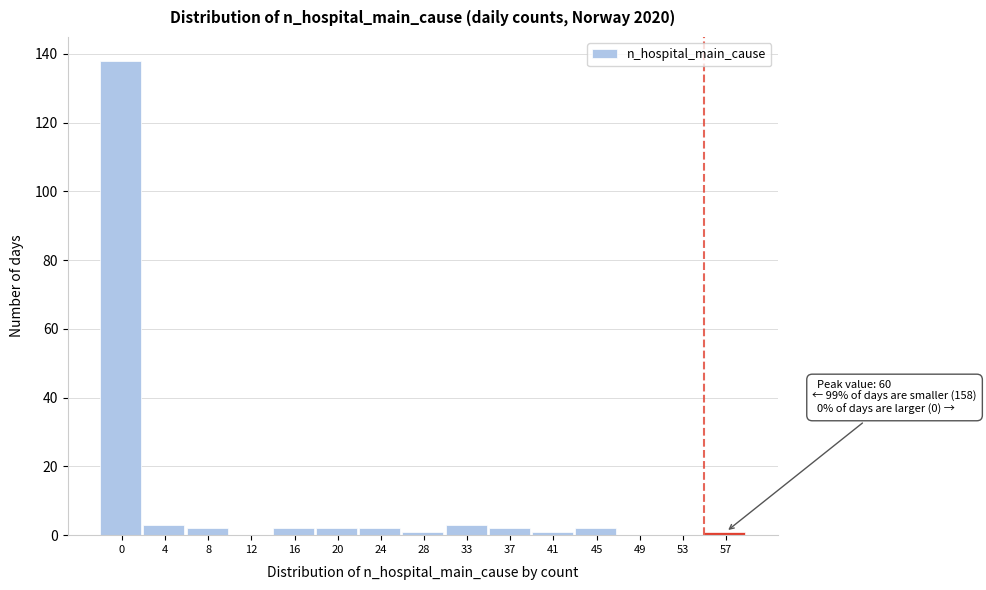

Reading left to right, transcribe all the data shown in this chart.

0=138	4=3	8=2	12=0	16=2	20=2	24=2	28=1	33=3	37=2	41=1	45=2	49=0	53=0	57=1